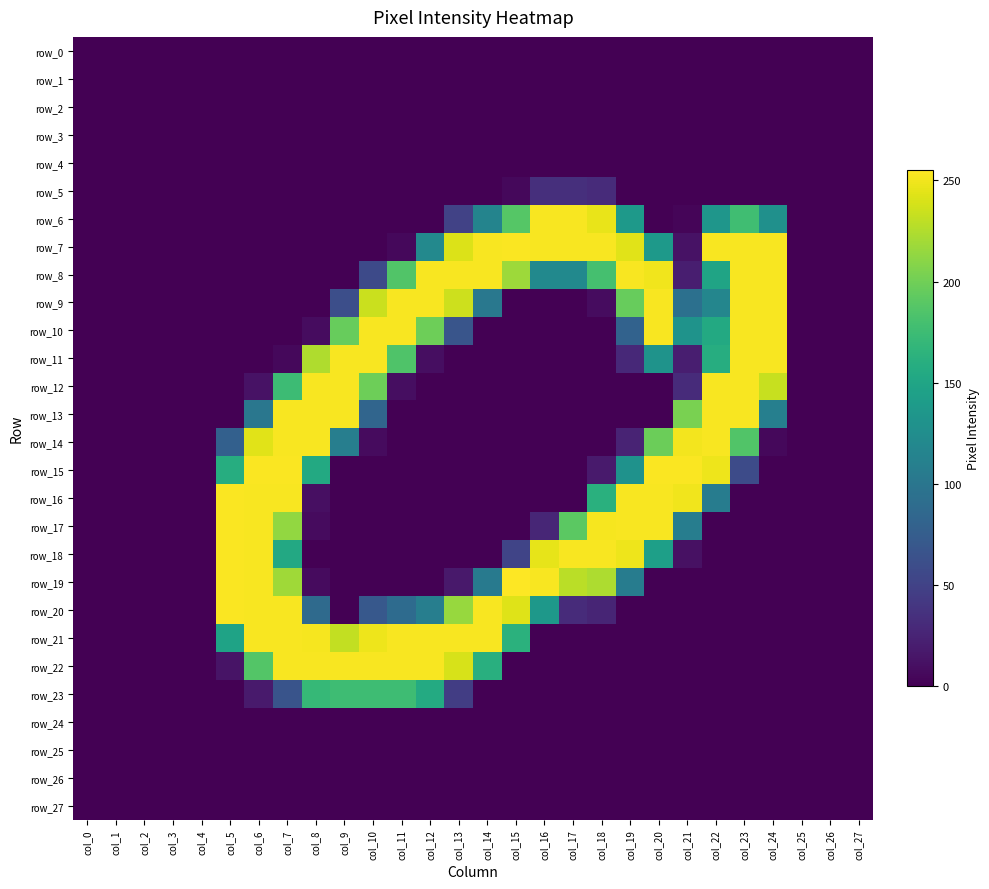

Between col_15 and col_8, which is larger?

col_15